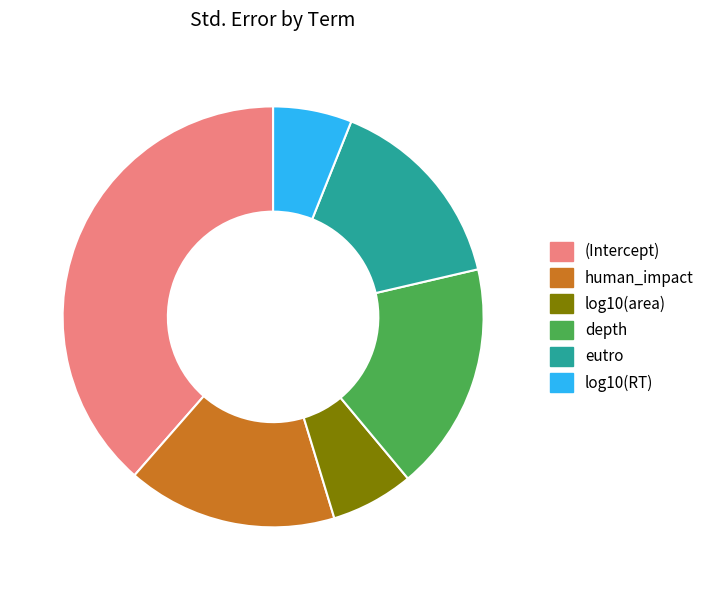

Combined, do log10(RT) and eutro account for over 50%?

No